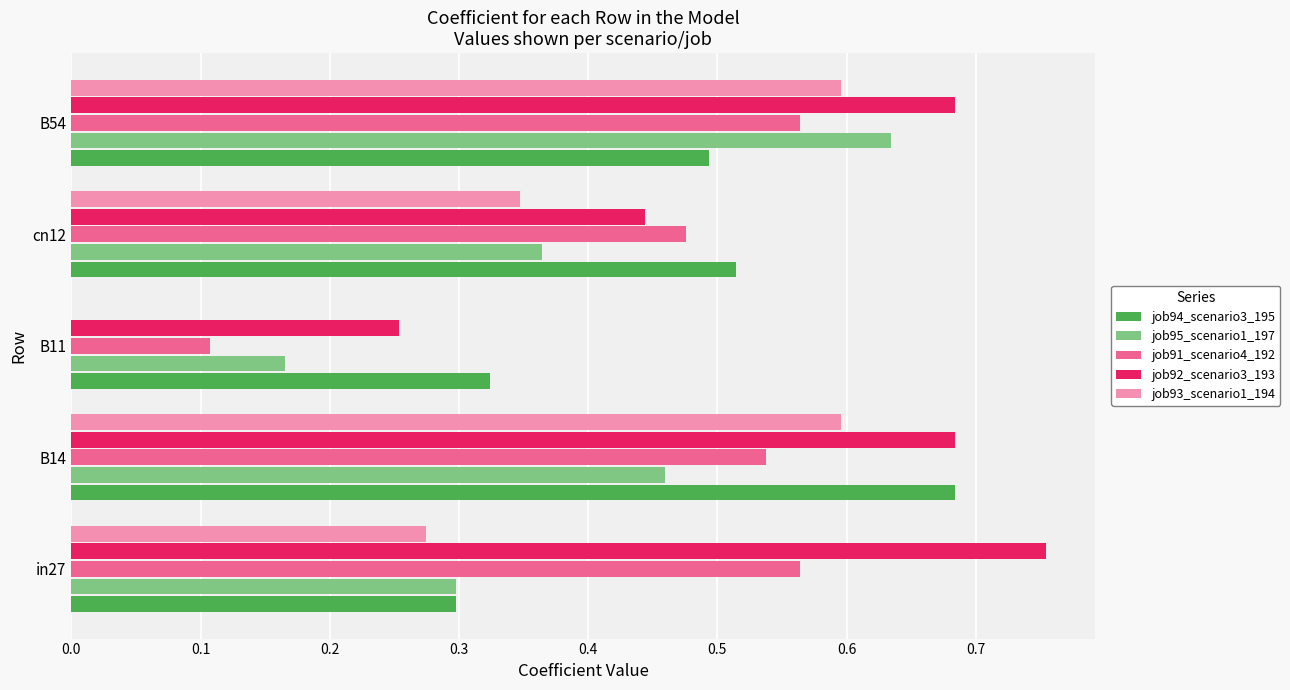

What is the sum of all job95_scenario1_197 values?

1.9